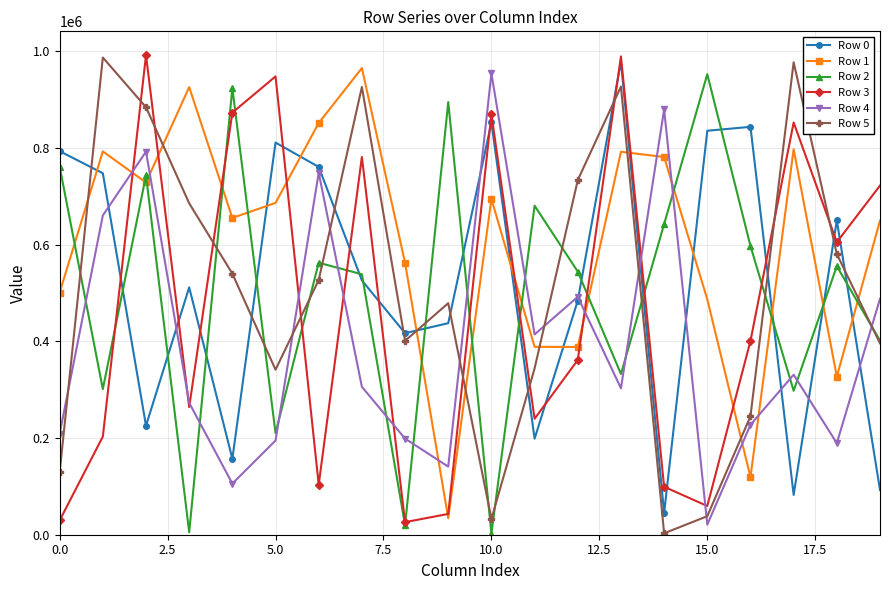

True or false: Row 1 and Row 2 cross at least once.

True